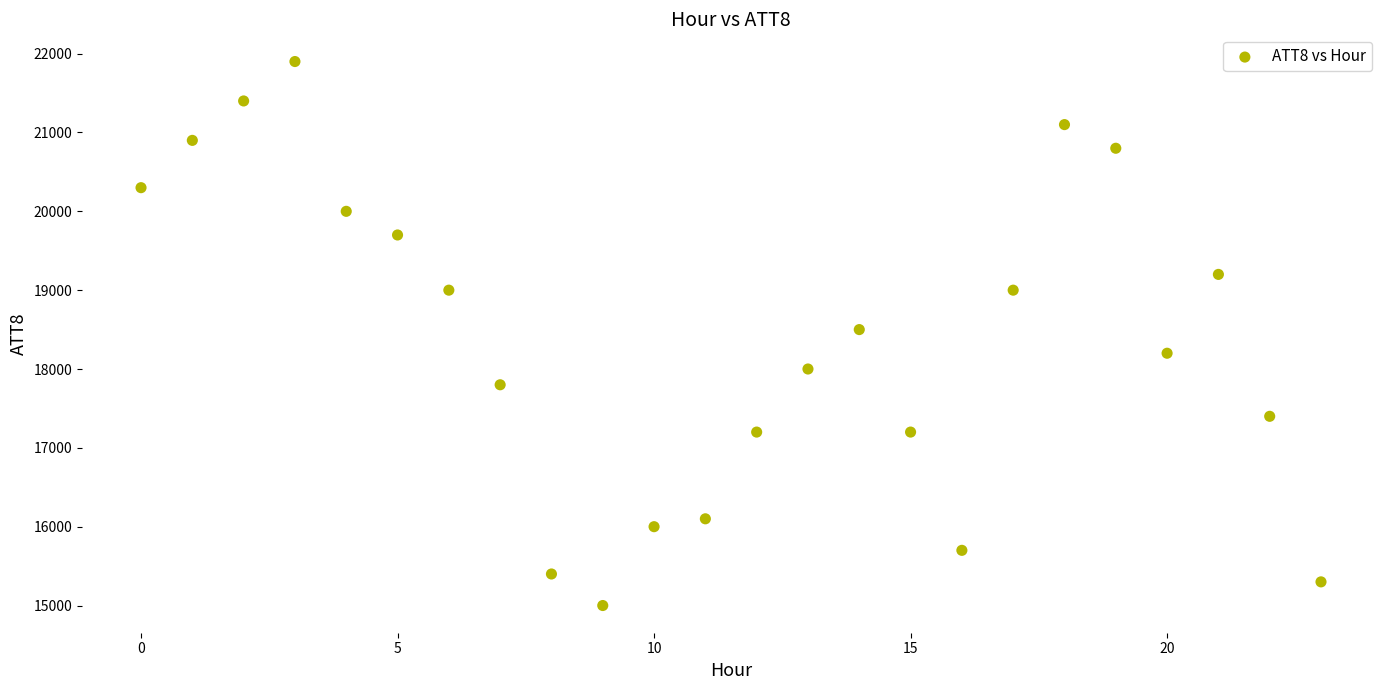

What is the range of Y values (max minus min)?

6900